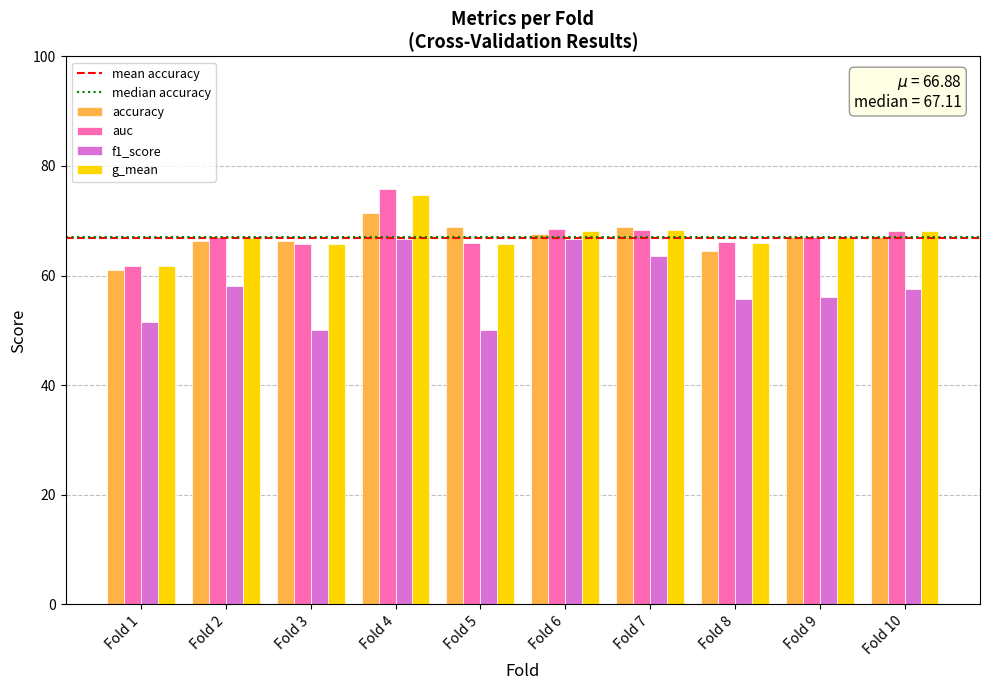

How many data points does each series have?

10